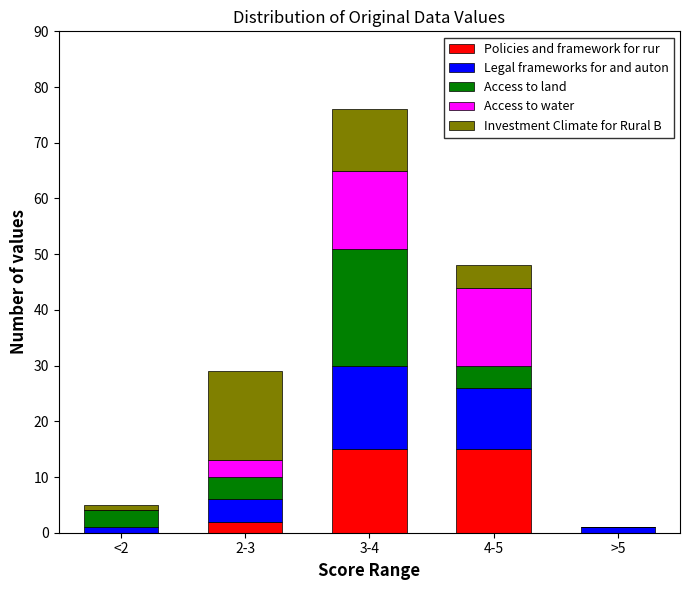

Reading left to right, what are the values for Policies and framework for rur?

<2=0	2-3=2	3-4=15	4-5=15	>5=0